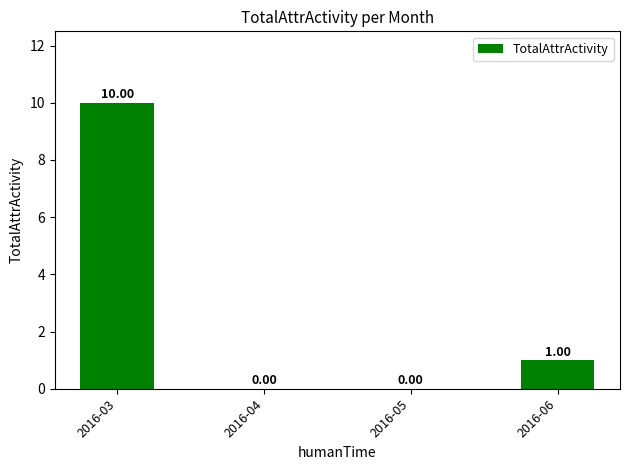

What is the change in value from 2016-03 to 2016-06?

-9